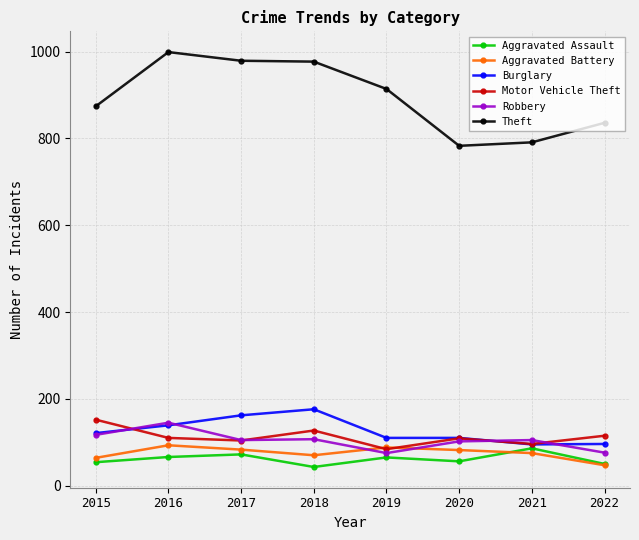

What is the spread (max minus min) of values at 2017?

907